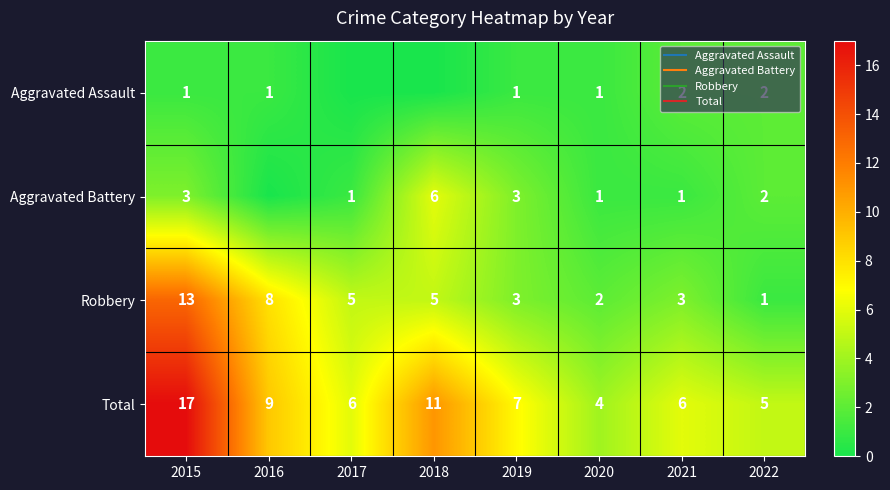

How many distinct data groups are displayed?

4